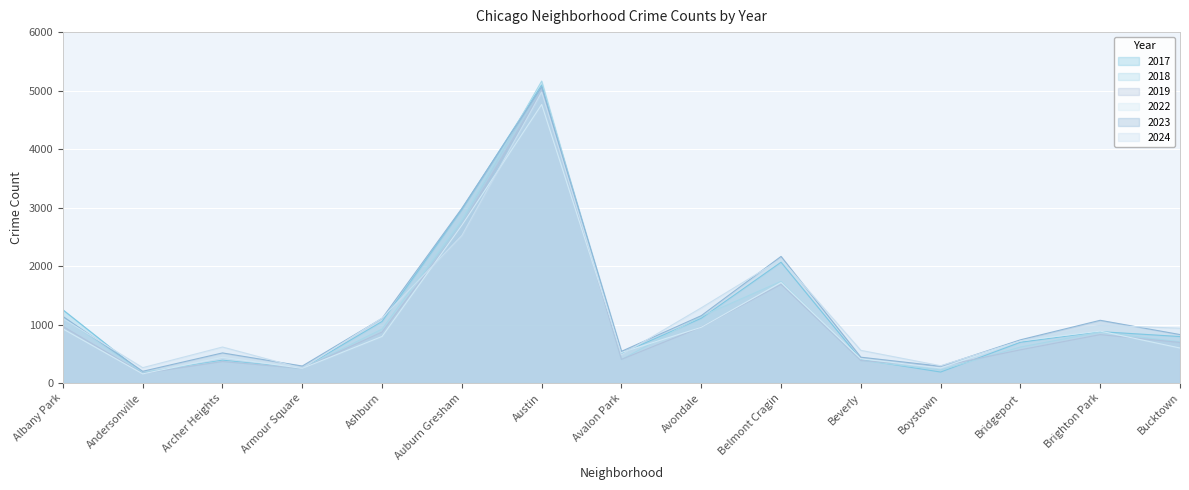

The 2018 series shows 1117 at Albany Park. True or false?

True